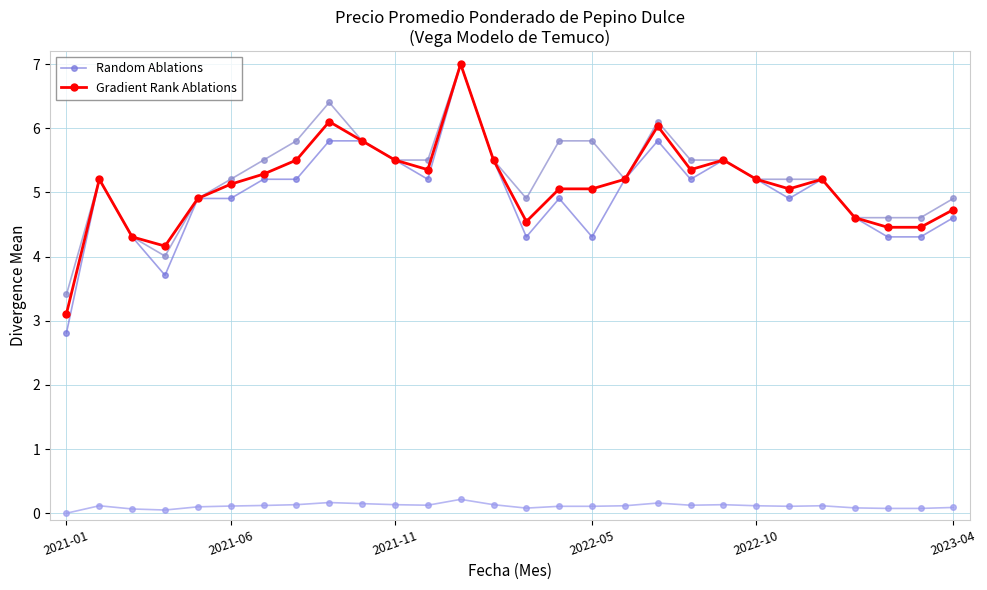

How many lines are shown in the chart?

2